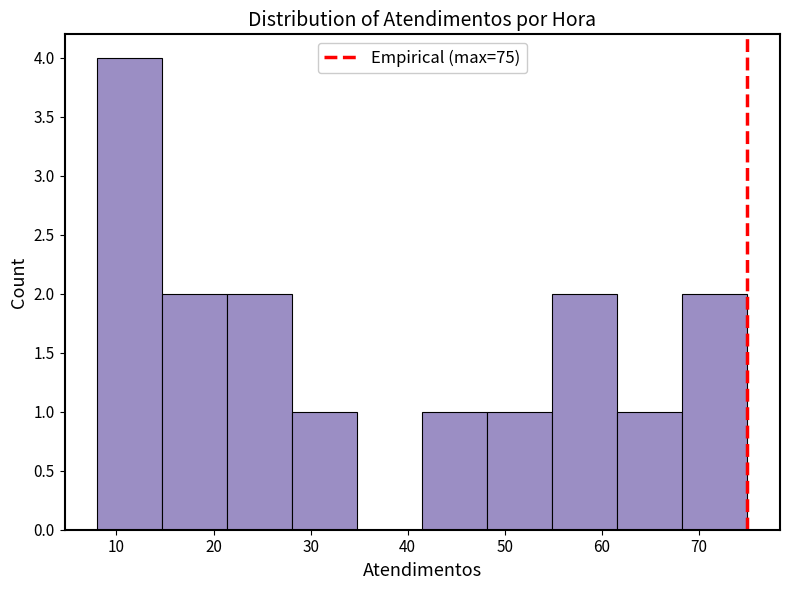

How tall is the bar that spans 48.2 to 54.9 on the x-axis? Neither the bar edges nor the heights are printed on the chart, so give them approximately, as read against the axes.

1